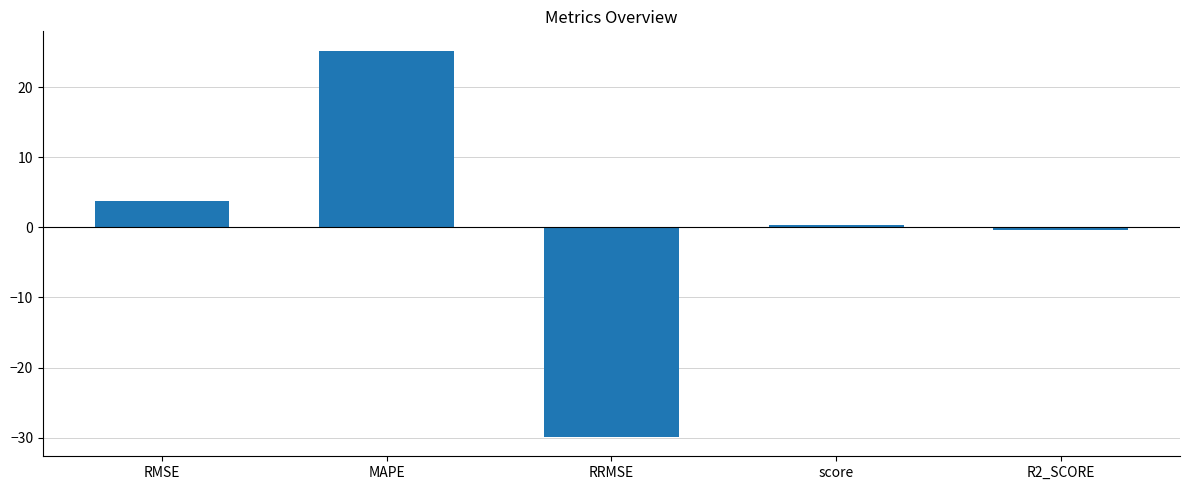

What is the difference between the values at score and MAPE?

24.9